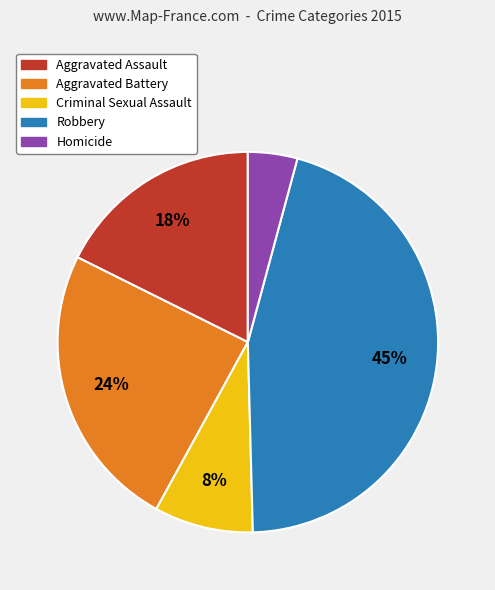

Is it true that Criminal Sexual Assault is 21% of the pie?

False